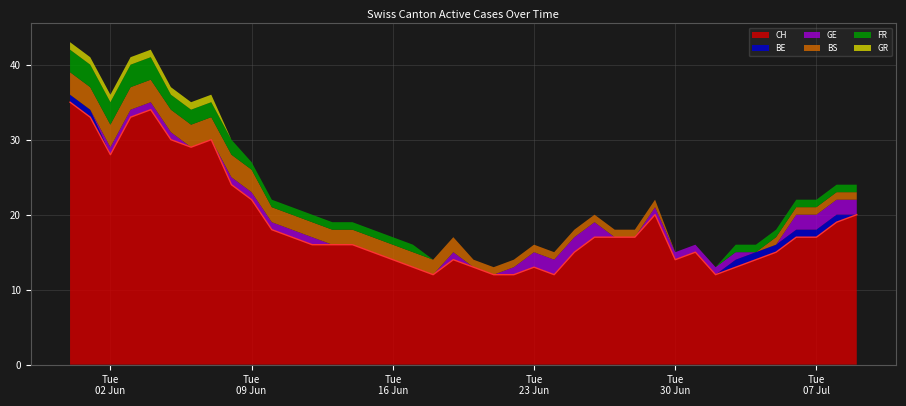

How many lines are shown in the chart?

6